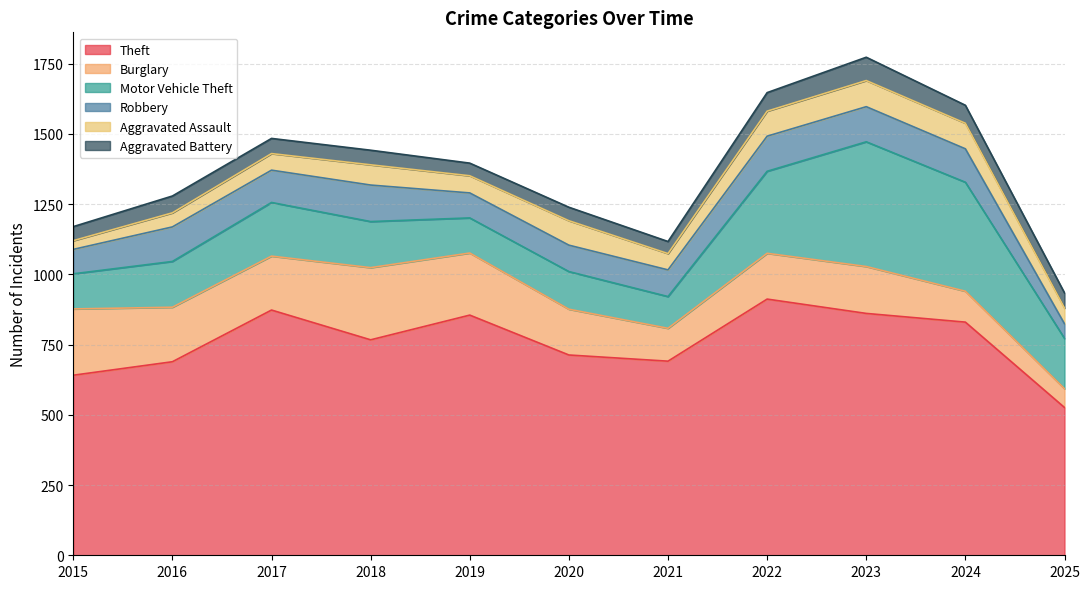

Is it true that Theft equals 526 at 2025?

True